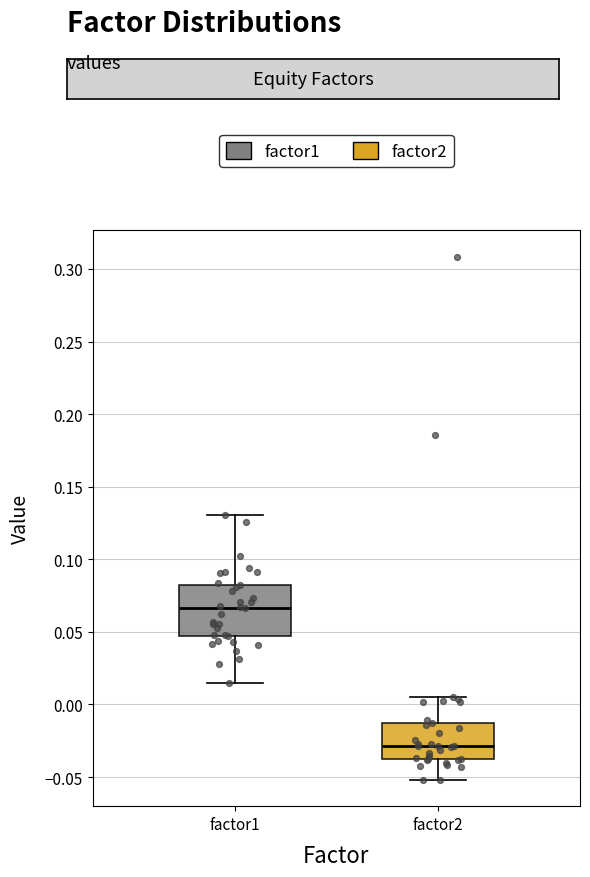

Where is the upper edge of the box for factor1 on the y-axis? The values are not printed on the chart, so give them approximately, as read against the axis.

0.085